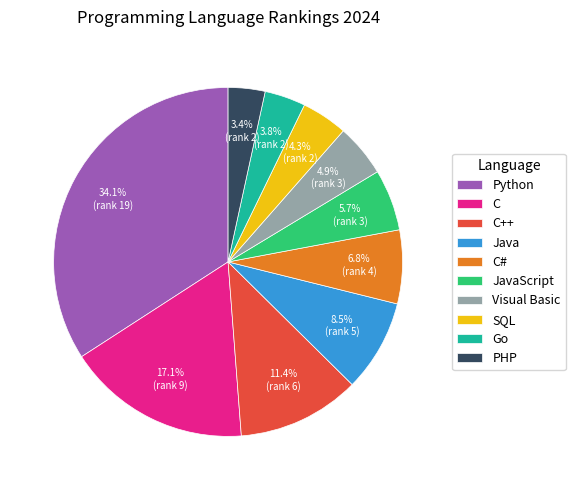

Does Visual Basic account for over 50% of the chart?

No